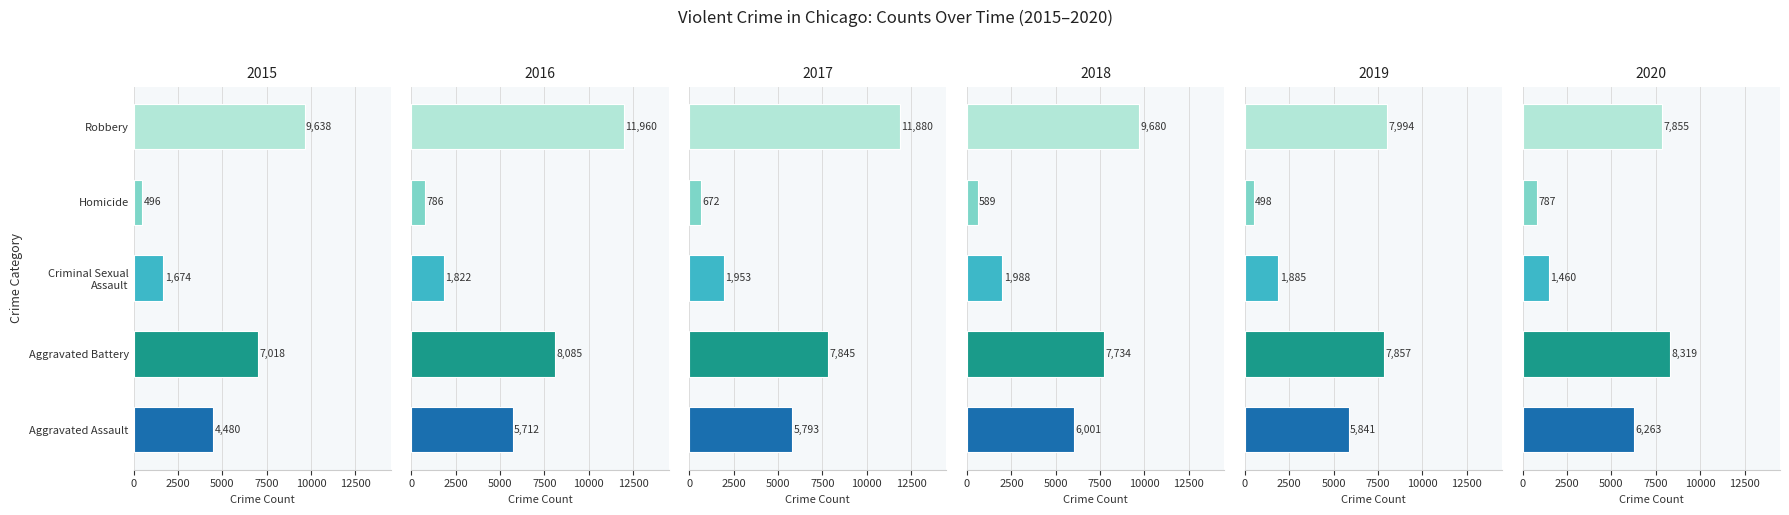

How many values in the Criminal Sexual Assault series are below 1885?

3